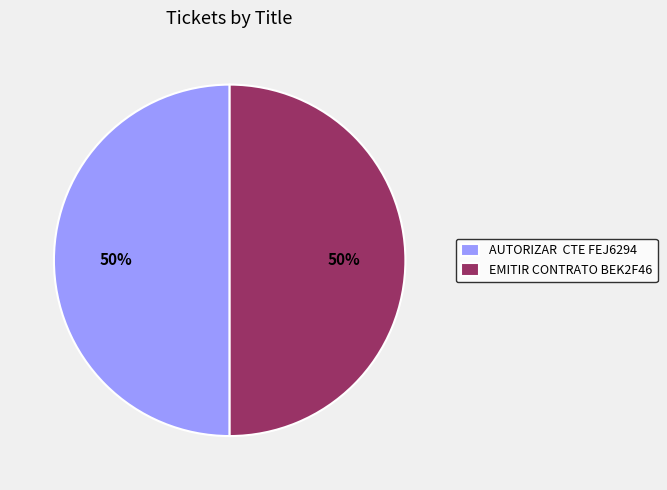

What percentage is the EMITIR CONTRATO BEK2F46 slice, to the nearest percent?

50%